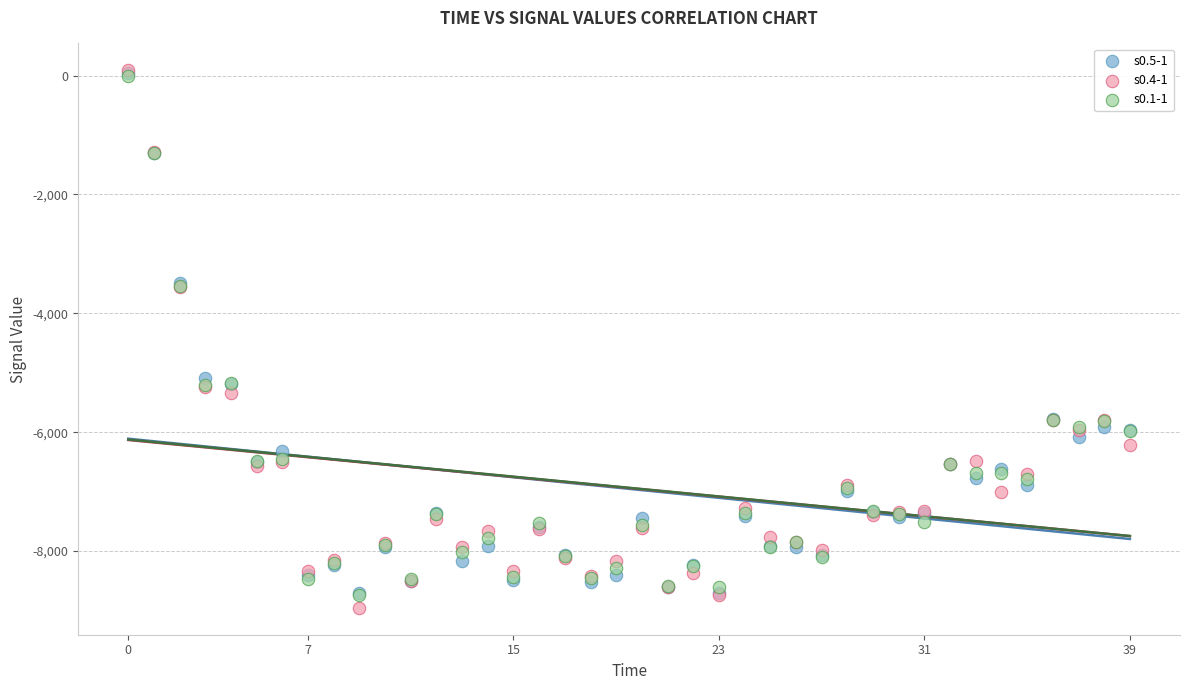

Which series contains the lowest Y value?

s0.4-1